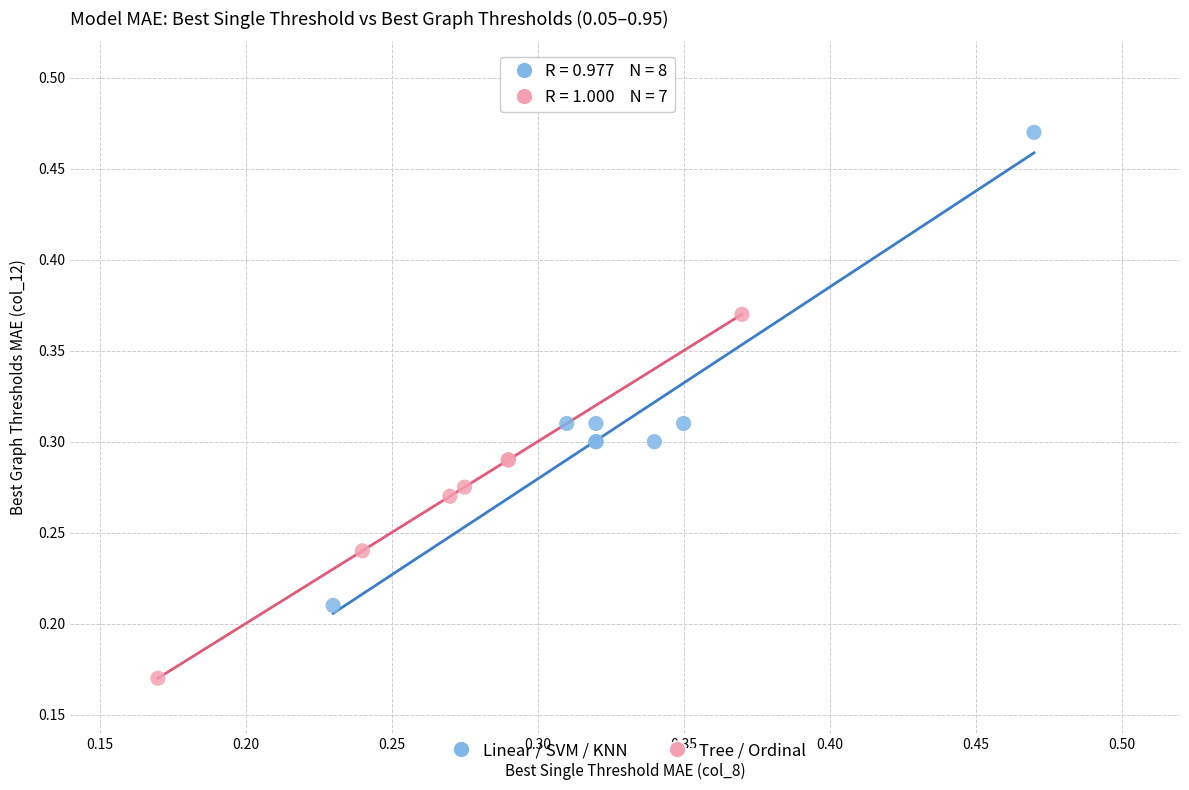

Which series contains the lowest Y value?

Tree / Ordinal